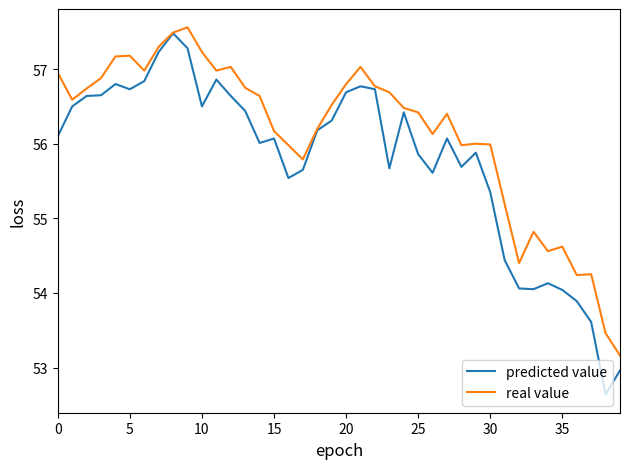

Rank the series by their average value, from lowest to highest.

predicted value, real value